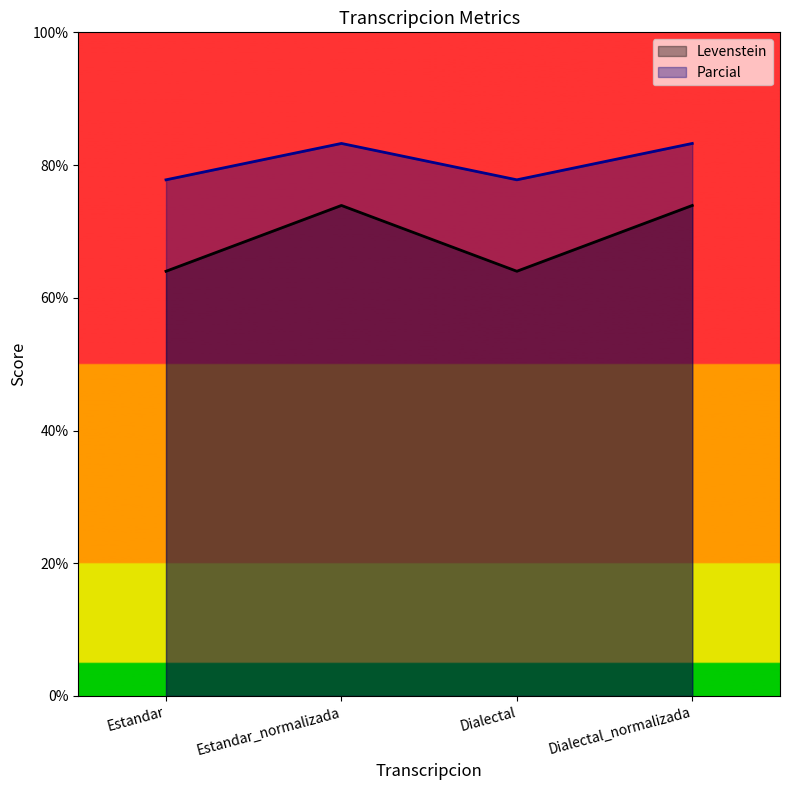

The Levenstein series shows 24.2 at Dialectal_normalizada. True or false?

False